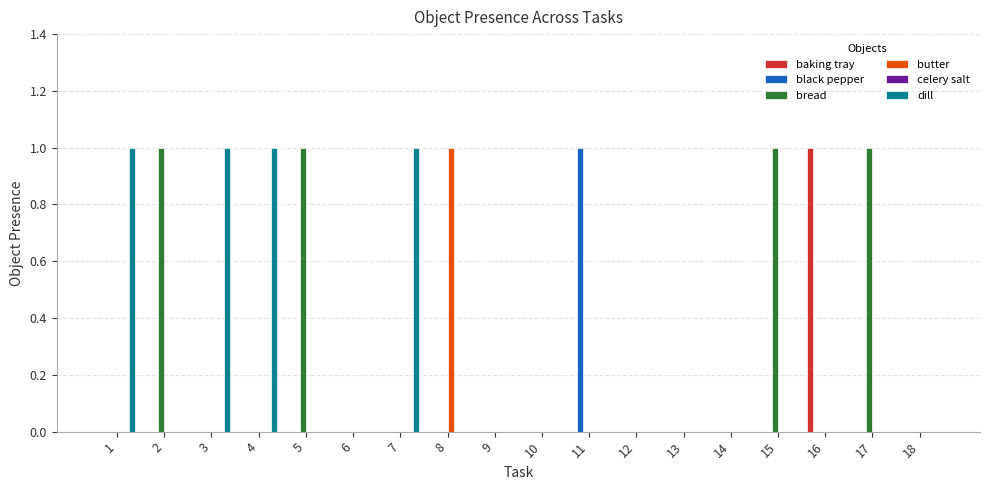

The value of baking tray at 6 is -1. True or false?

False